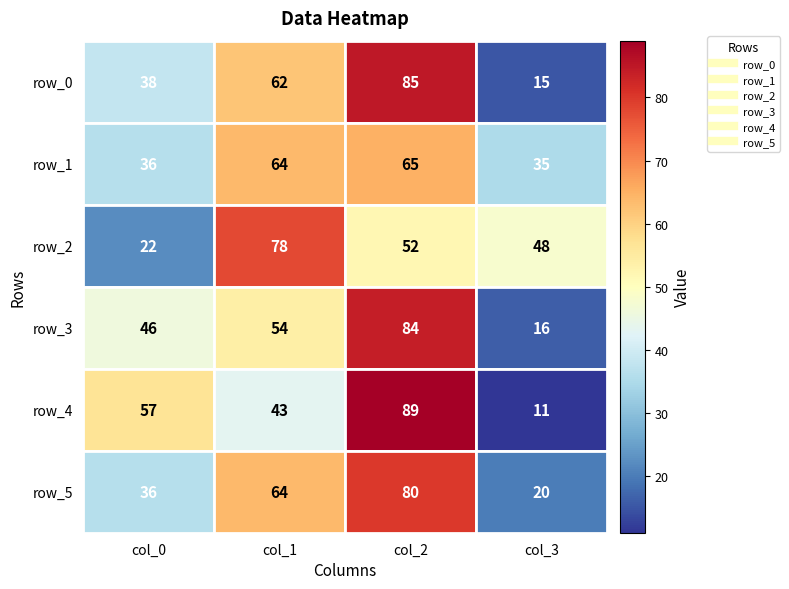

How many data points in row_5 are less than 64?

2